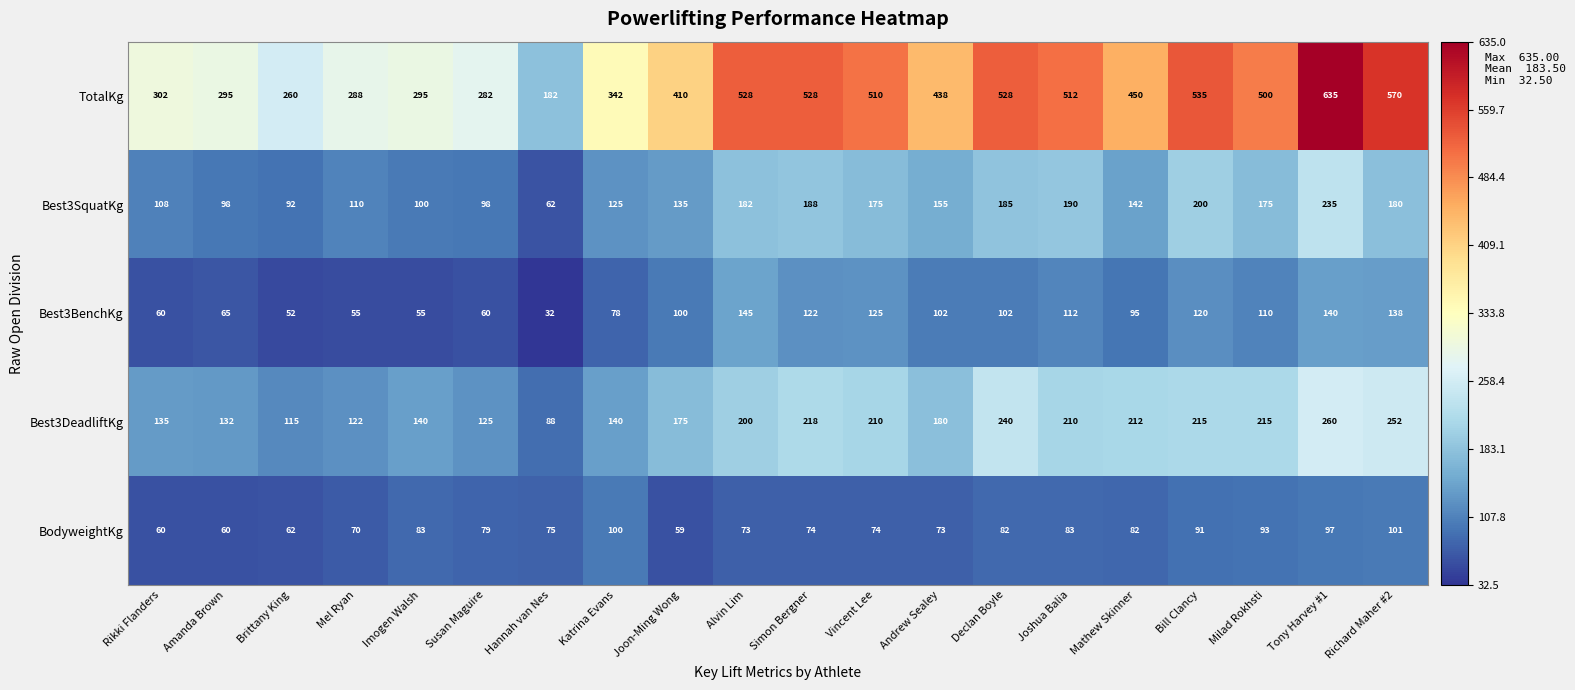

What is the minimum value shown in the chart?

32